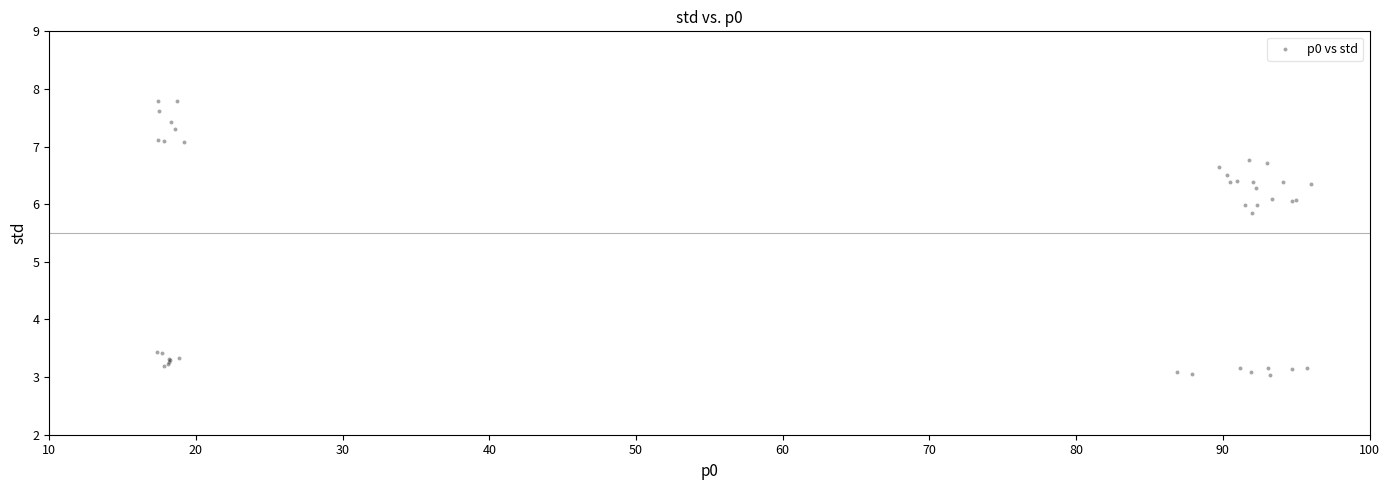

What Y value in the scatter plot is closest to 5?

5.8